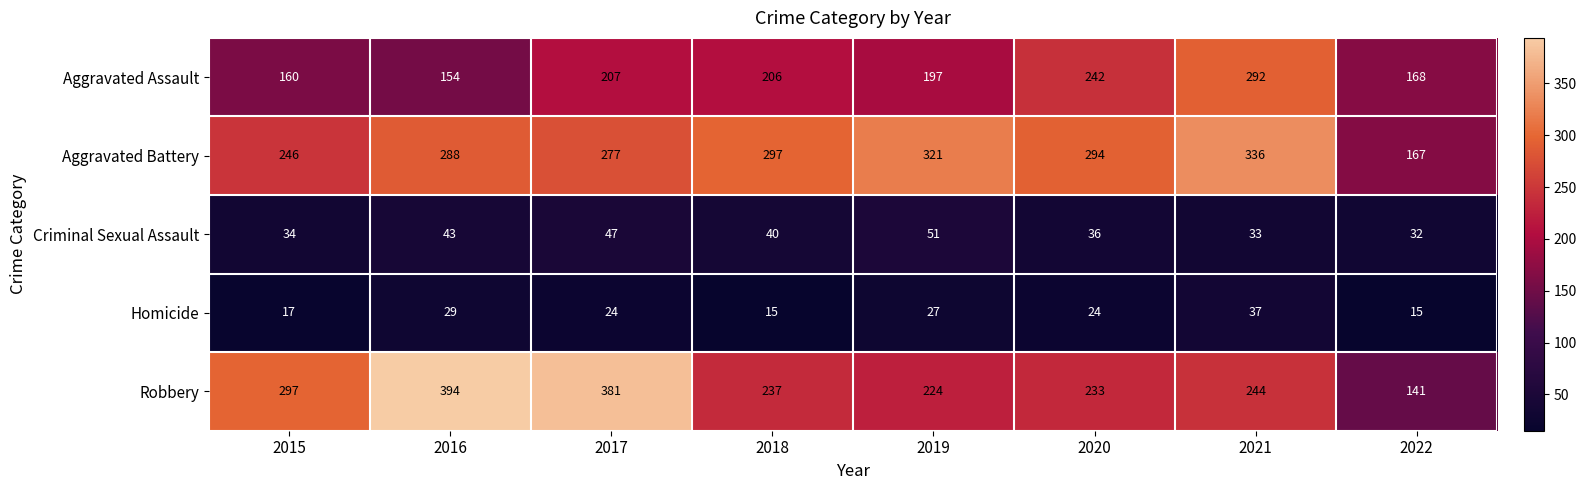

What is the sum of all Criminal Sexual Assault values?

316